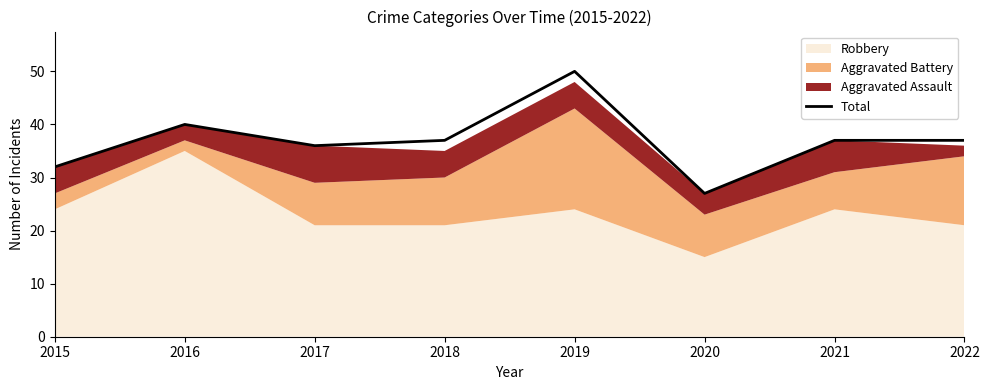

Which has a higher value, 2019 or 2020?

2019